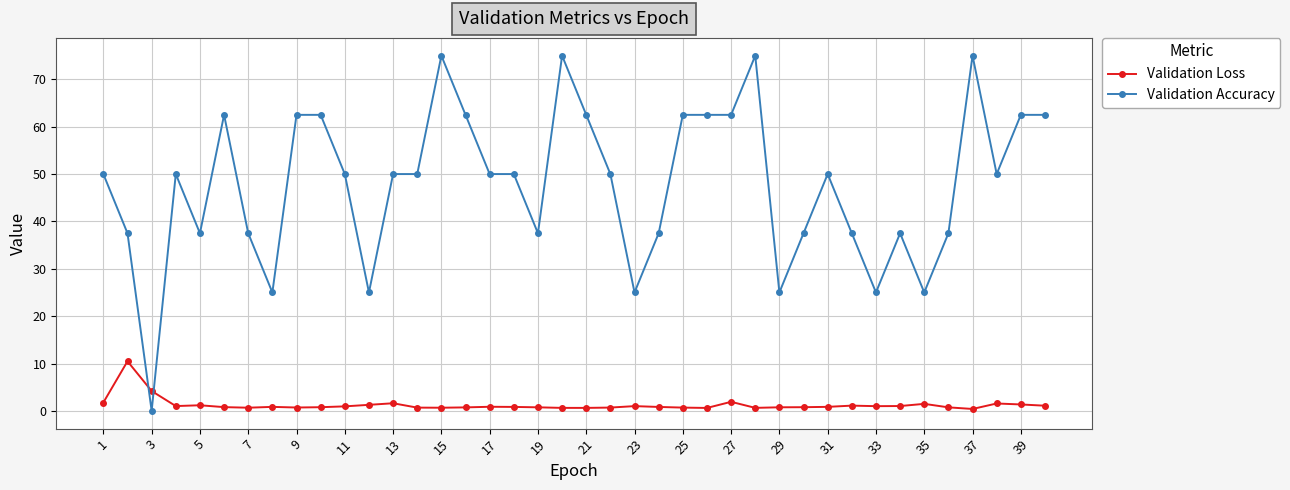

Which series ends up on top after the final intersection of Validation Loss and Validation Accuracy?

Validation Accuracy